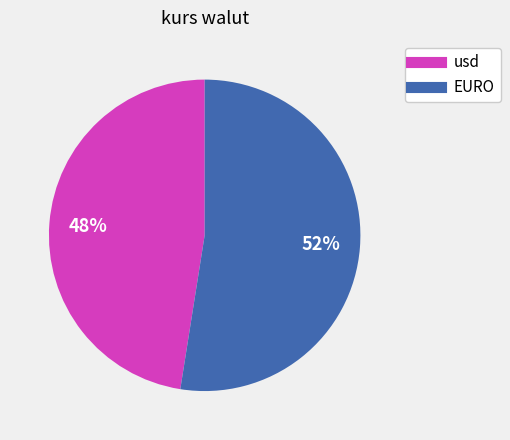

What is the ratio of the value at usd to the value at EURO?

0.9